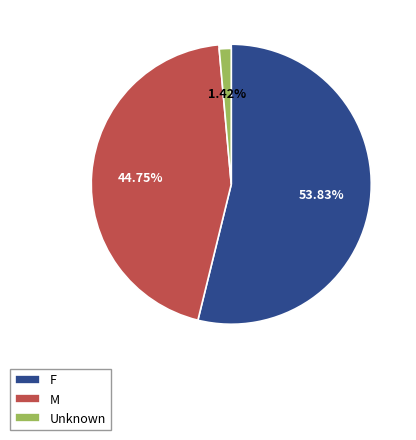

Rank the categories by value from lowest to highest.

Unknown, M, F